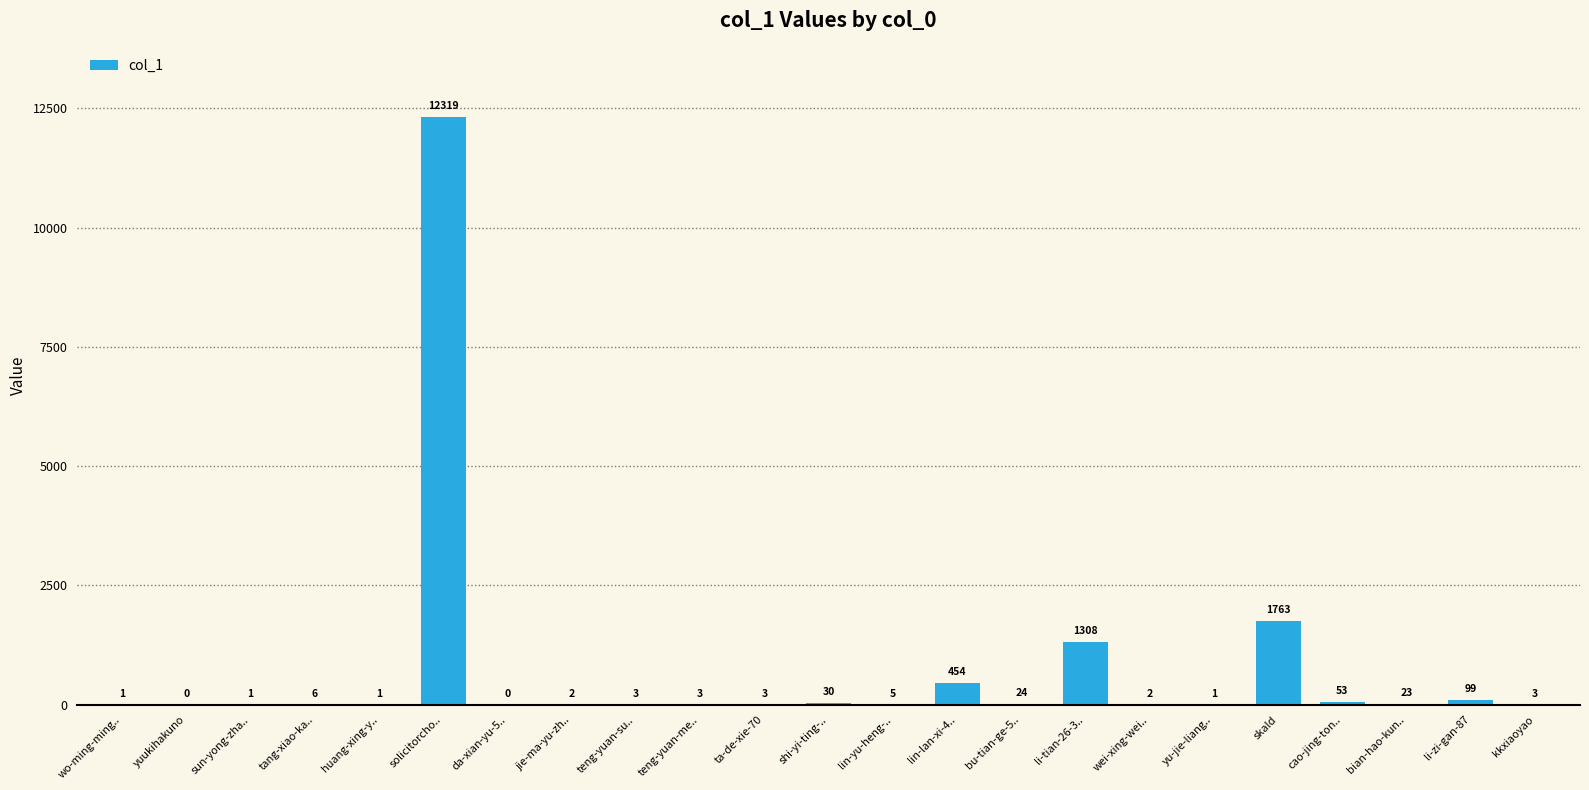

What is the change in value from tang-xiao-ka.. to yu-jie-liang..?

-5